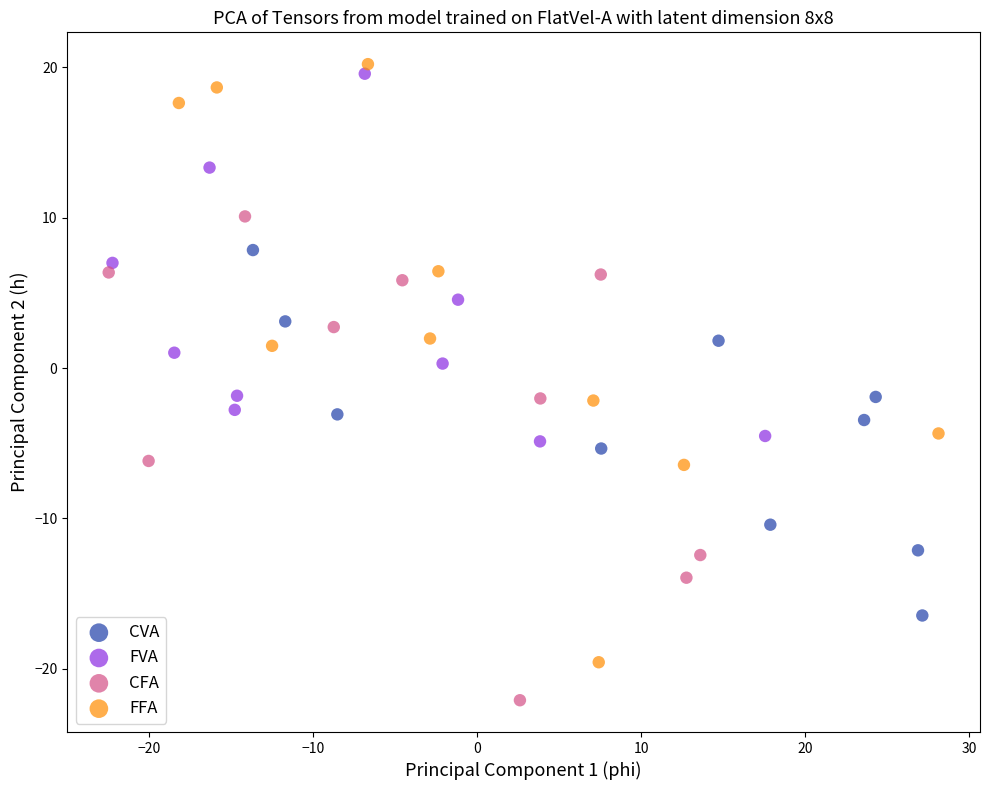

Which series has the largest Y range (max minus min)?

FFA